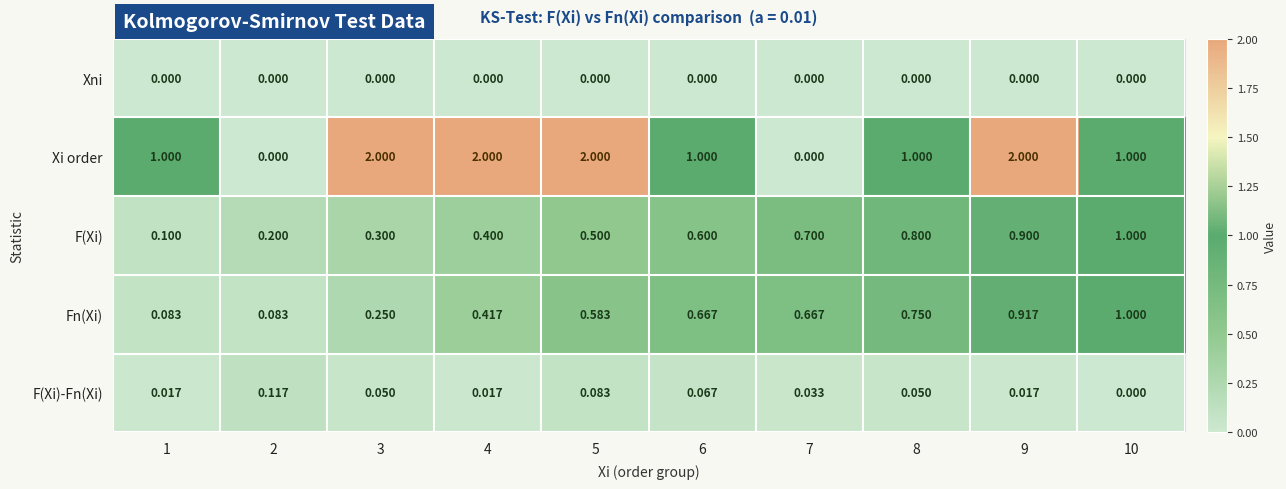

Between 5 and 7, which series saw the biggest shift?

Xi order